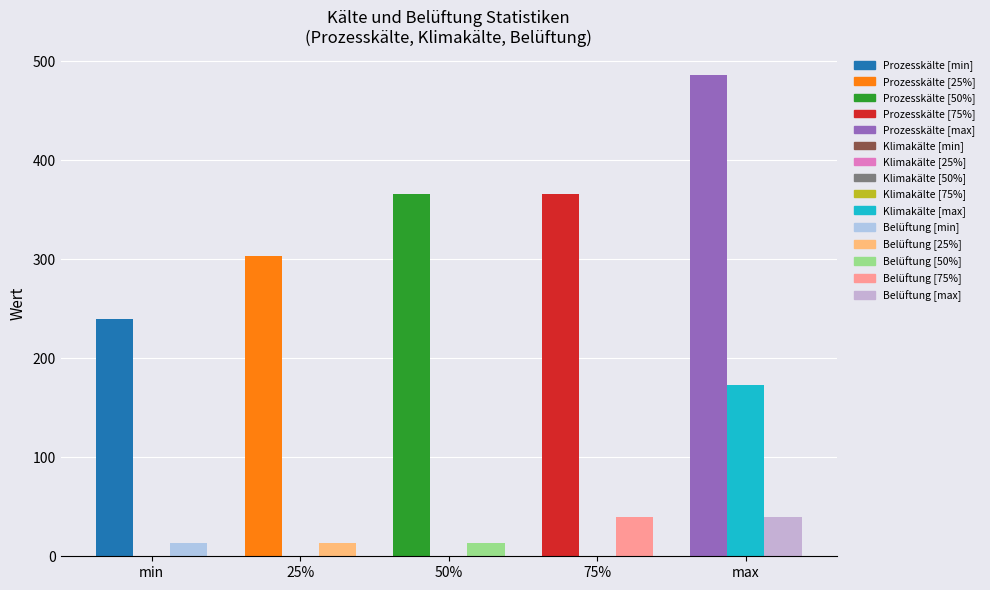

Reading left to right, what are all the values shown in this chart?

Prozesskälte: min=239.7	25%=302.8	50%=365.9	75%=365.9	max=485.7
Klimakälte: min=0.0	25%=0.0	50%=0.0	75%=0.0	max=173.3
Belüftung: min=13.6	25%=13.6	50%=13.6	75%=40.0	max=40.0